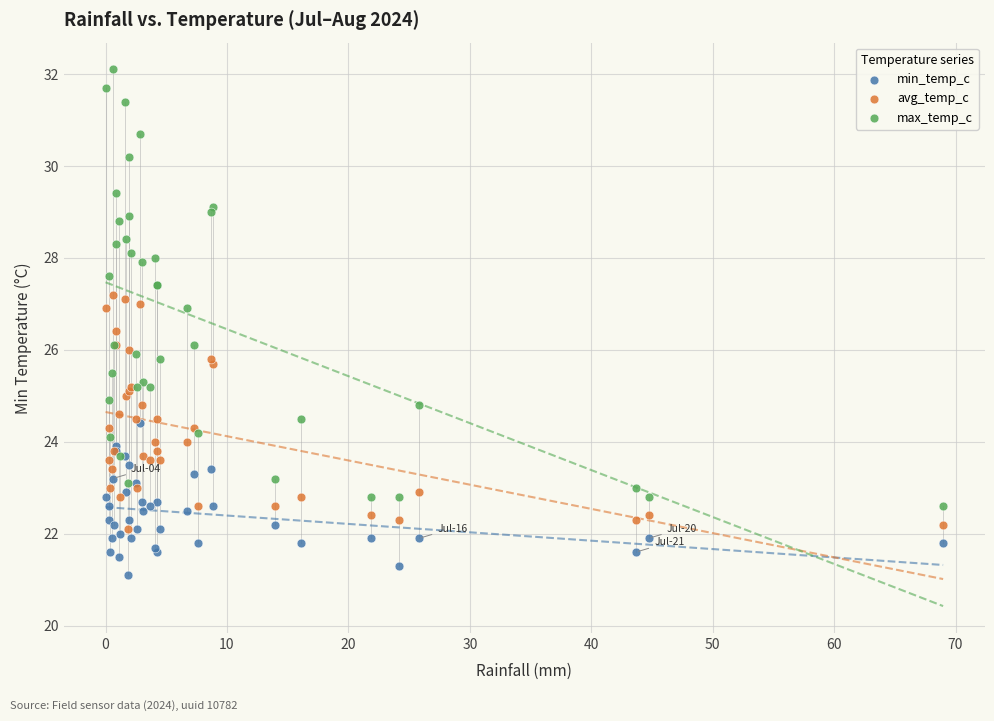

Which series has the widest spread of Y values?

max_temp_c